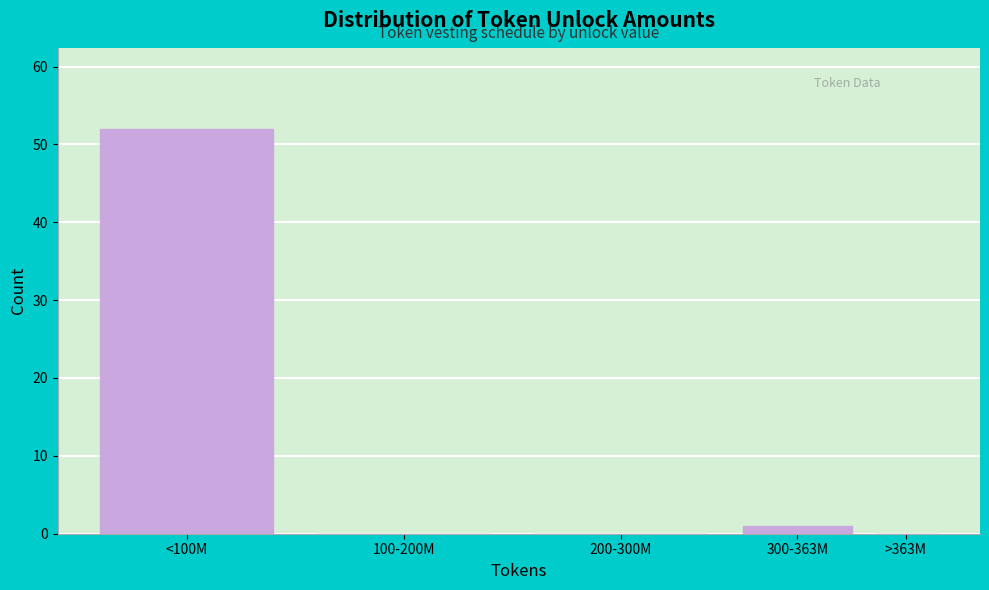

Reading right to left, list all the values displayed in this chart.

>363M=0	300-363M=1	200-300M=0	100-200M=0	<100M=52